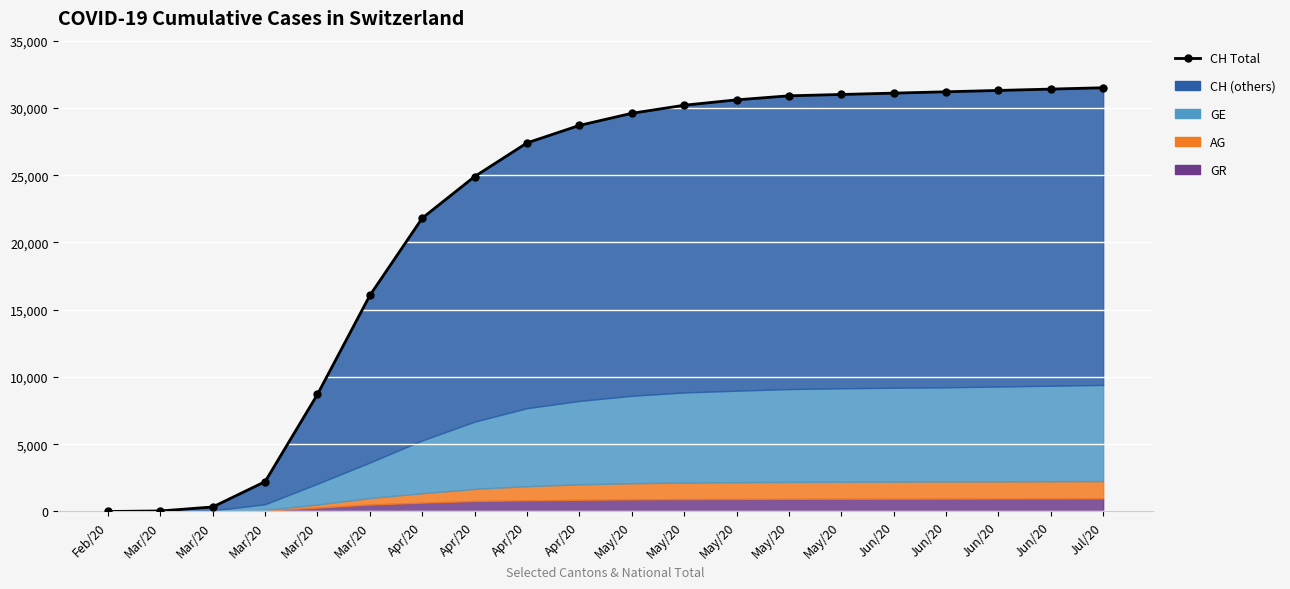

Where is the data nearest to the value 15750?

Mar/20